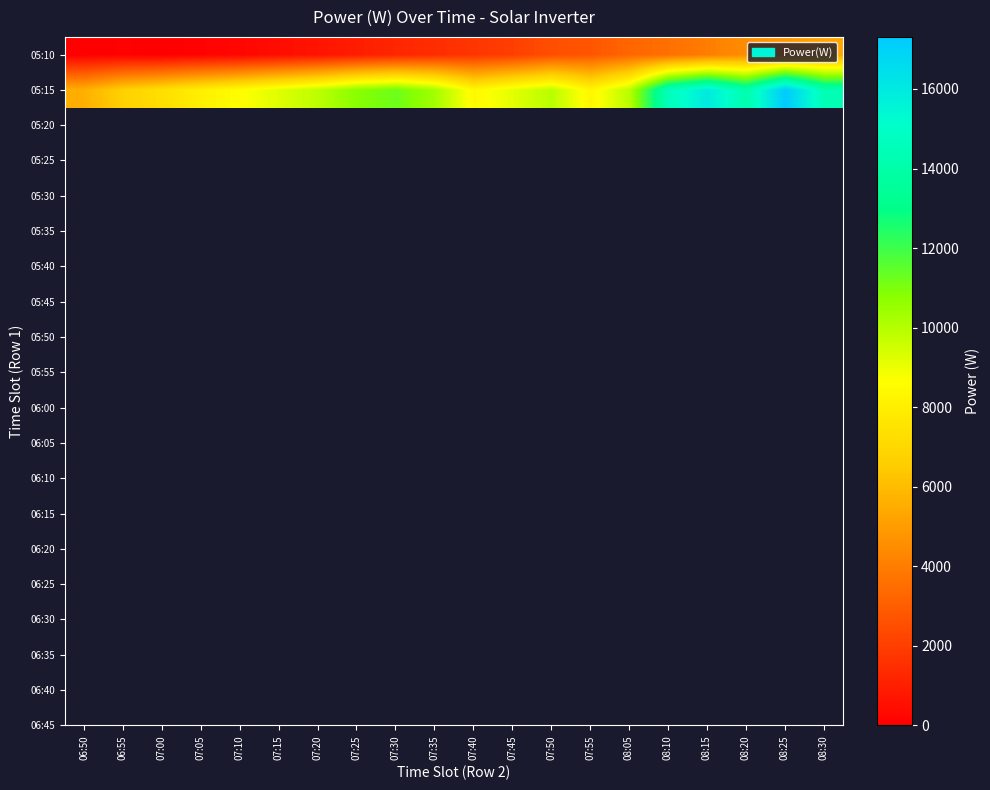

Which series changed the most between 07:25 and 08:10?

05:15